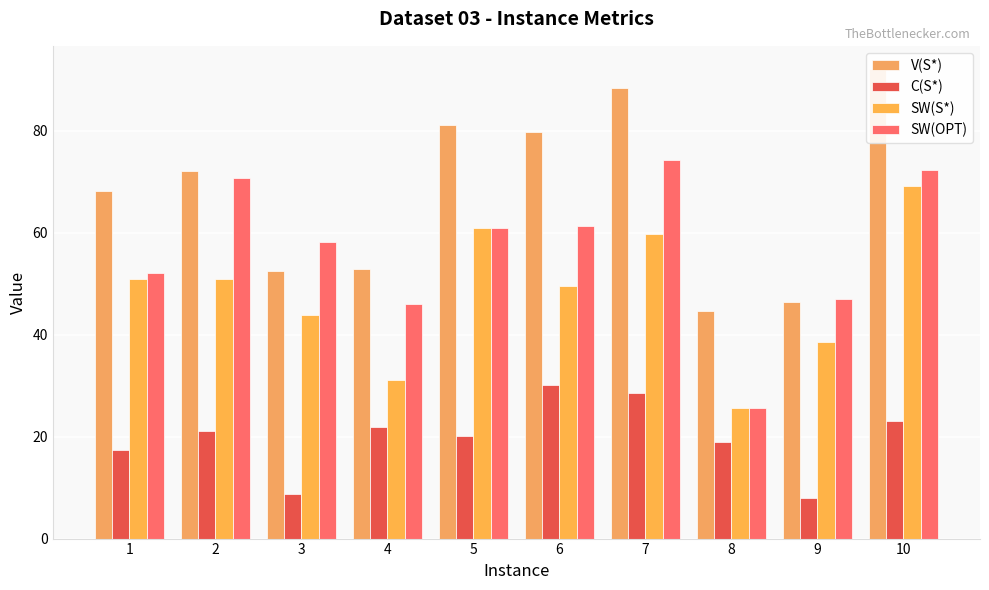

What is the value of the SW(OPT) bar at the 8th from the left?

25.6